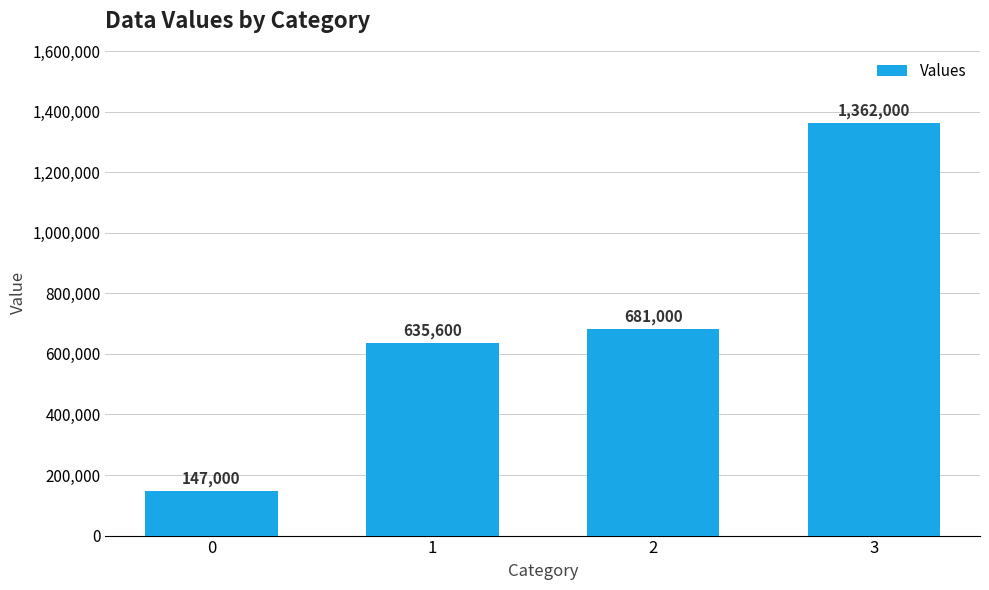

What value does the data have at 1, to the nearest 50?

635600